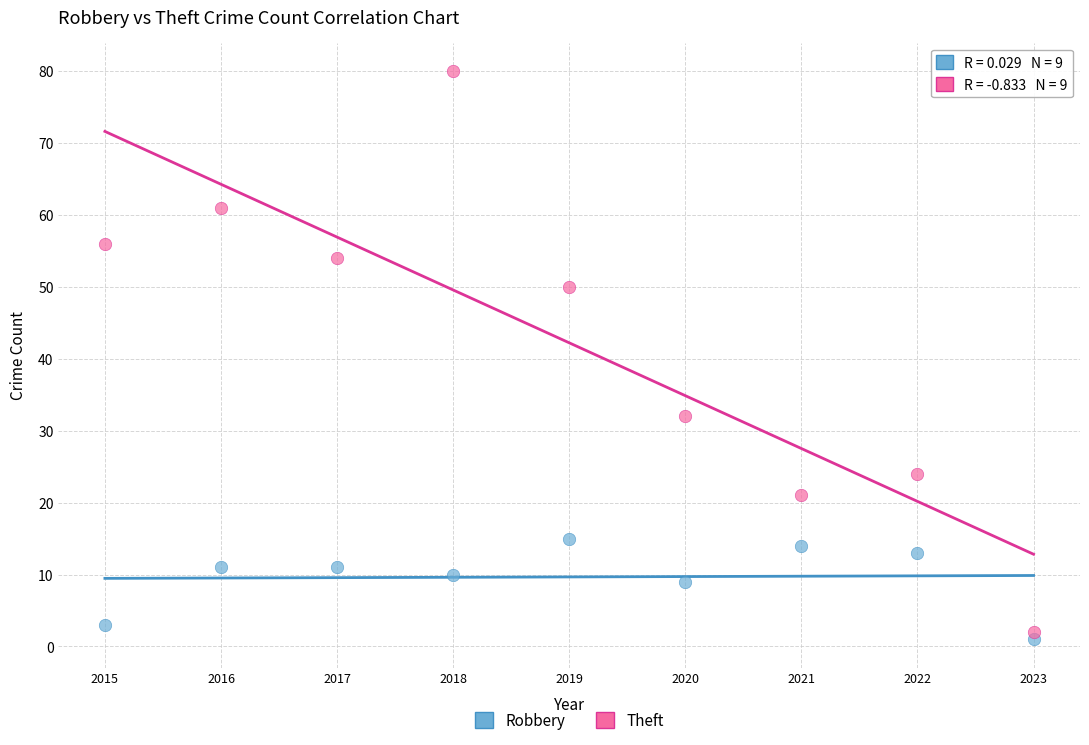

Across all data points, what is the range of Y values (max minus min)?

79